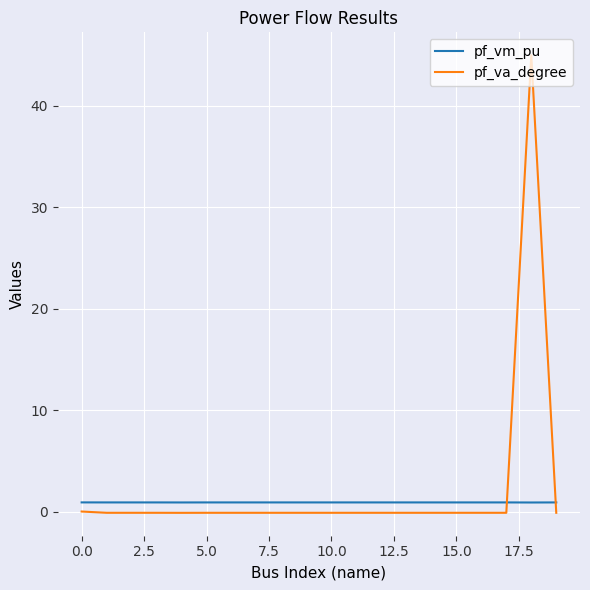

List the series in order of their peak value, lowest first.

pf_vm_pu, pf_va_degree